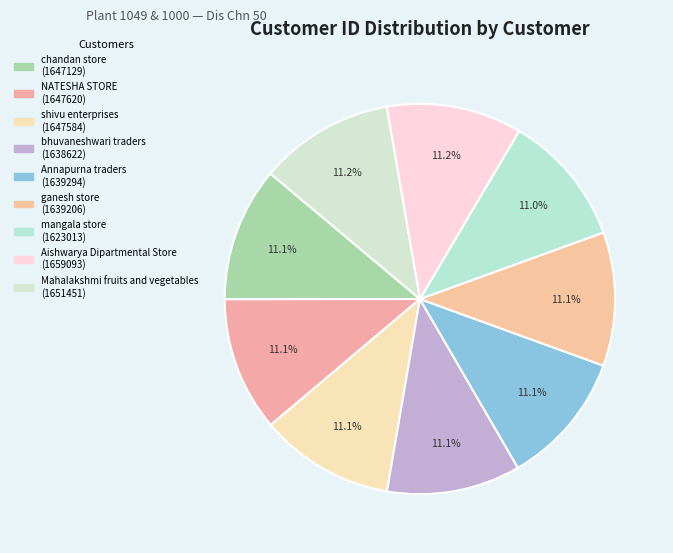

Is there any slice that represents more than half of the pie?

No